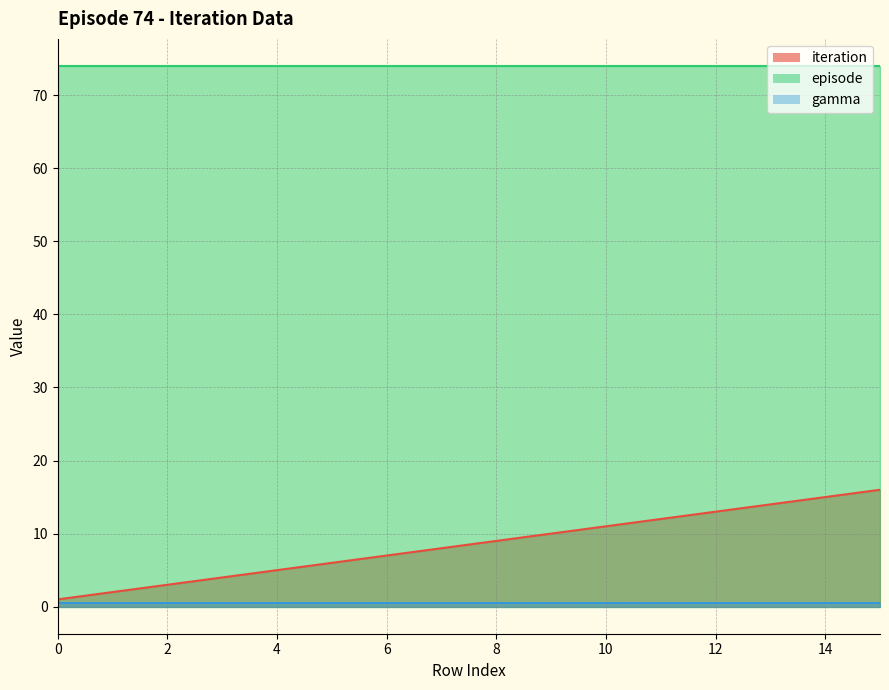

What is the sum of the iteration values at 7 and 12?

21.0